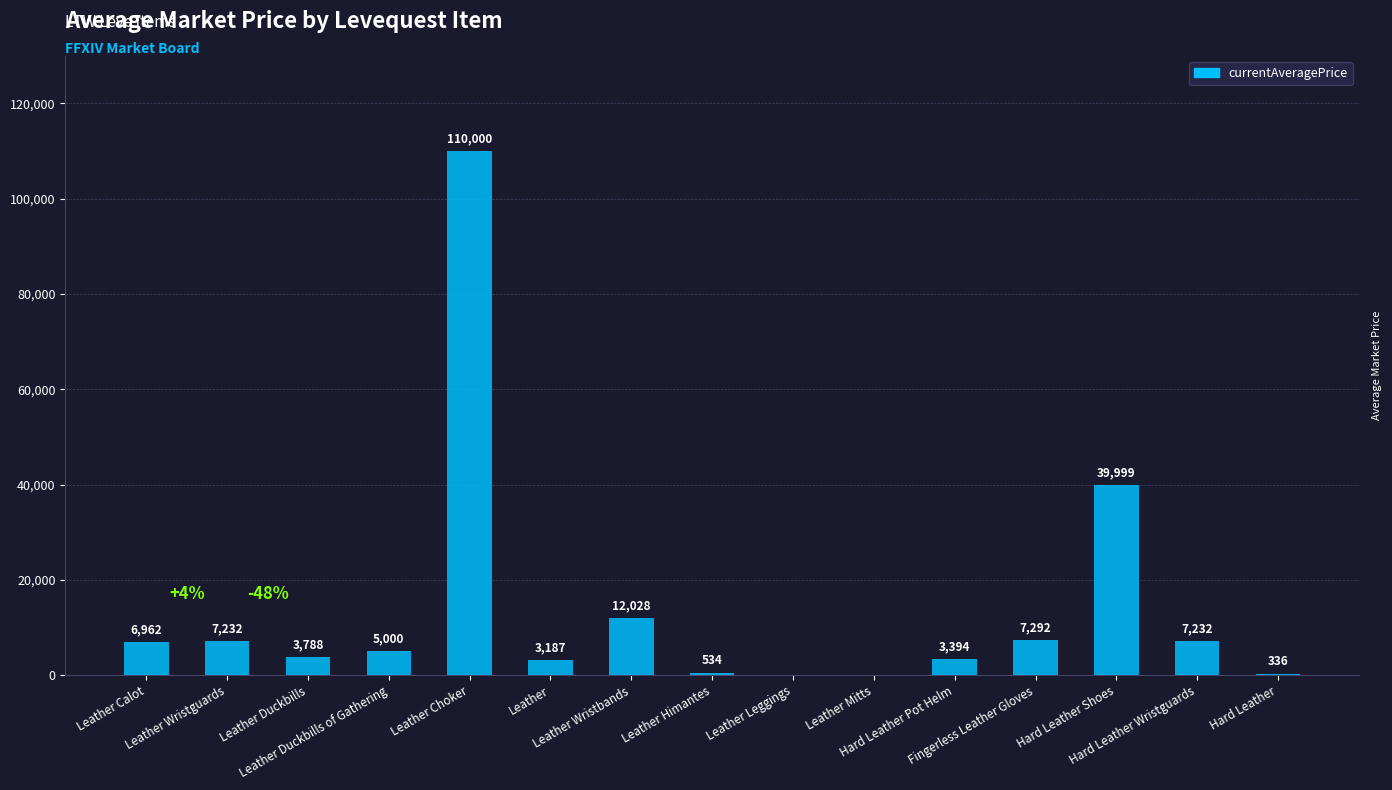

What is the ratio of the value at Leather to the value at Hard Leather Wristguards?

0.4